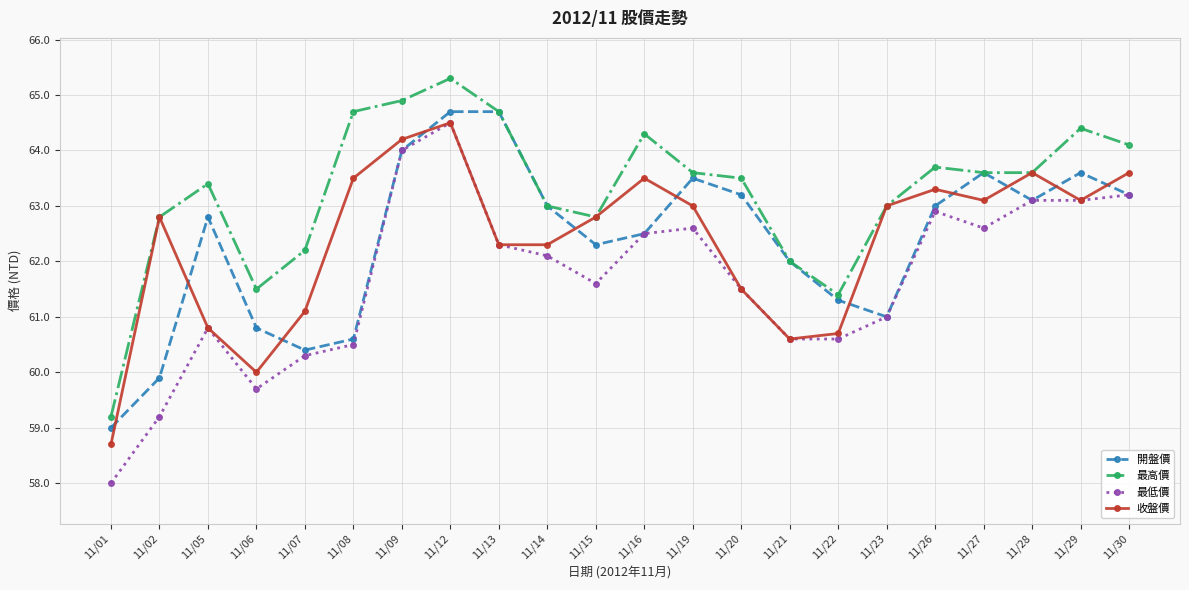

Is it true that 最高價 equals 15.8 at 11/01?

False